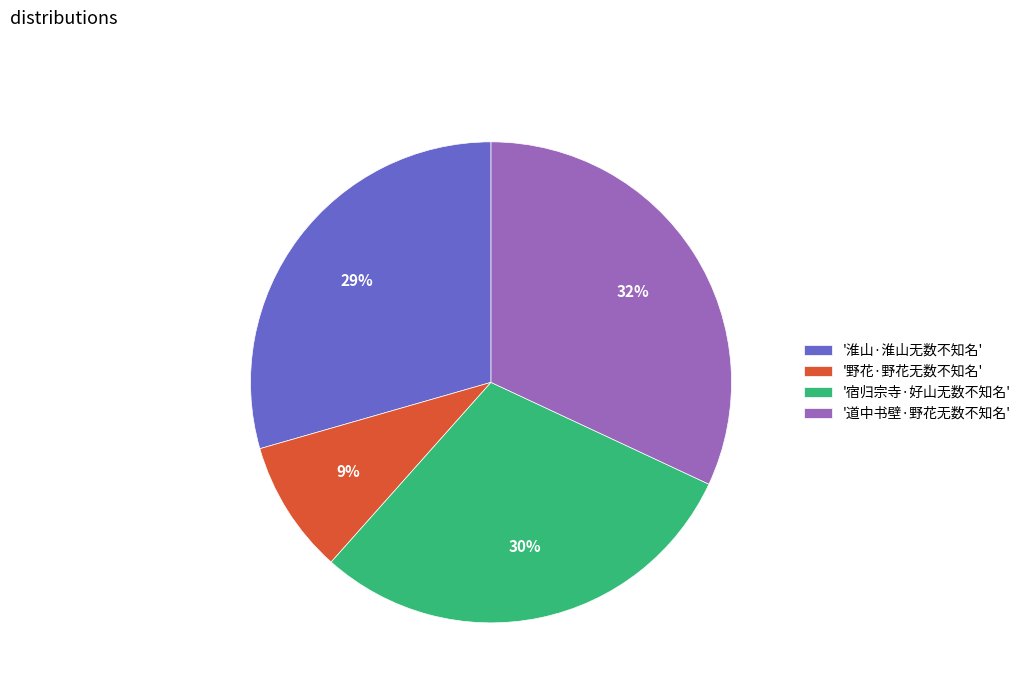

Which has a higher value, '野花·野花无数不知名' or '宿归宗寺·好山无数不知名'?

'宿归宗寺·好山无数不知名'